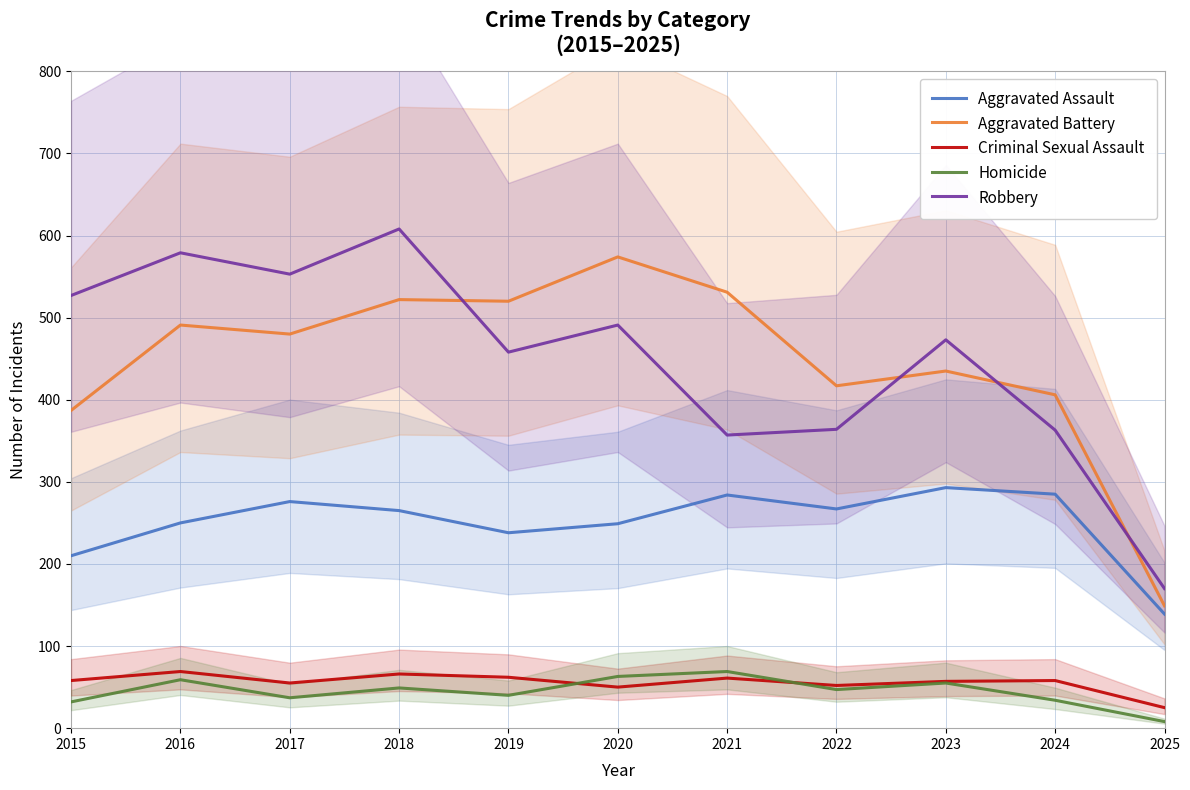

Between 2016 and 2023, which series saw the biggest shift?

Robbery